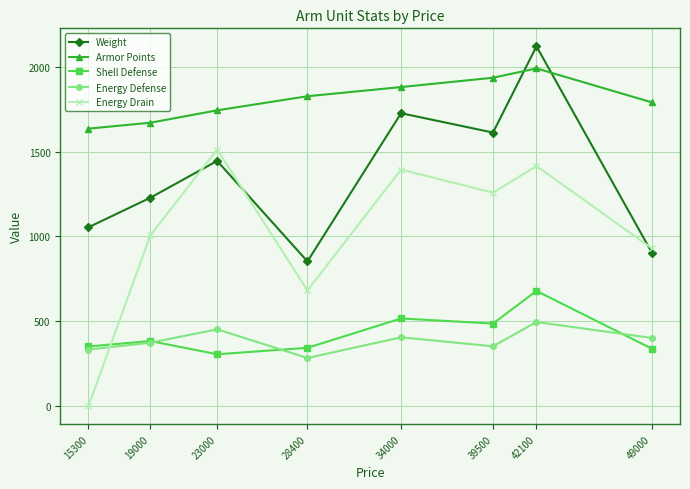

How many lines are shown in the chart?

5